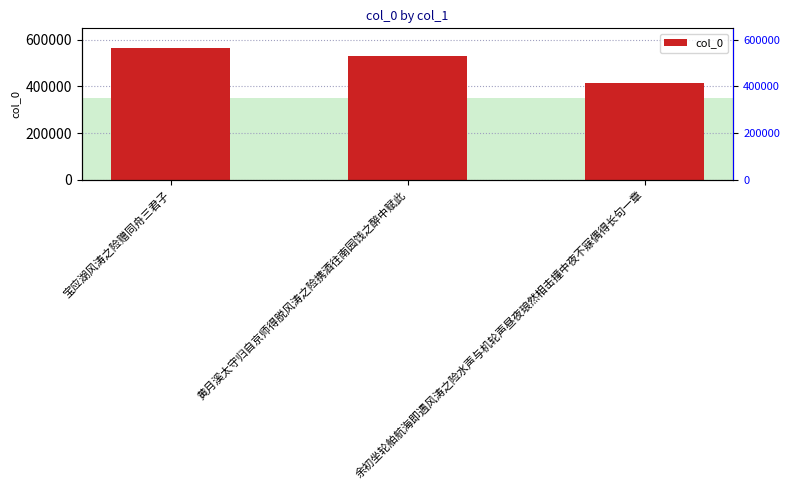

Where is the data nearest to the value 490304?

黄月溪太守归自京师得脱风涛之险携酒往南园饯之醉中赋此